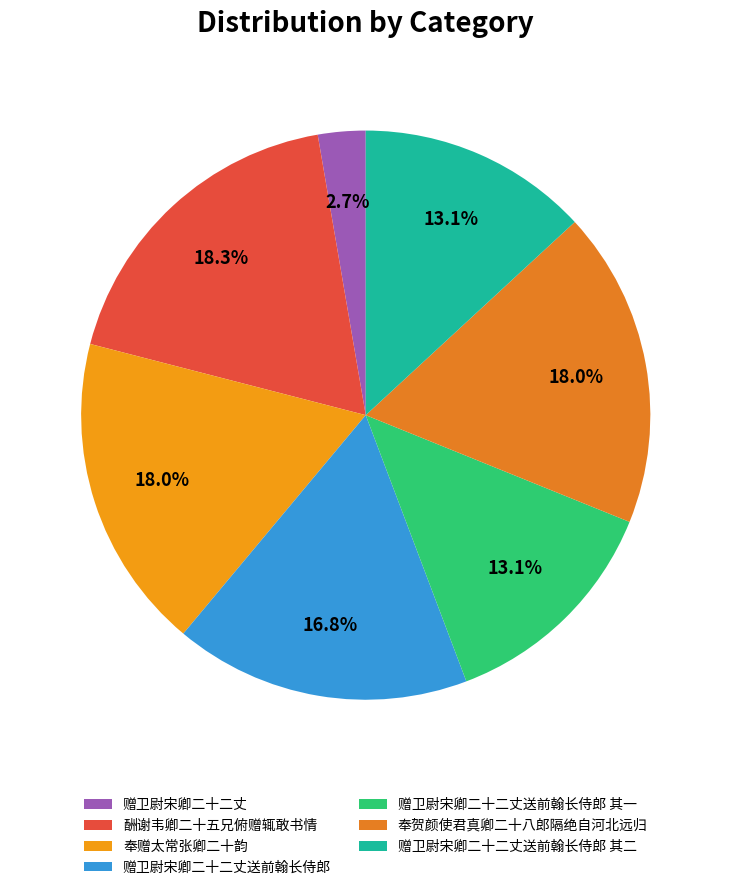

To the nearest percent, what portion does 酬谢韦卿二十五兄俯赠辄敢书情 represent?

18%